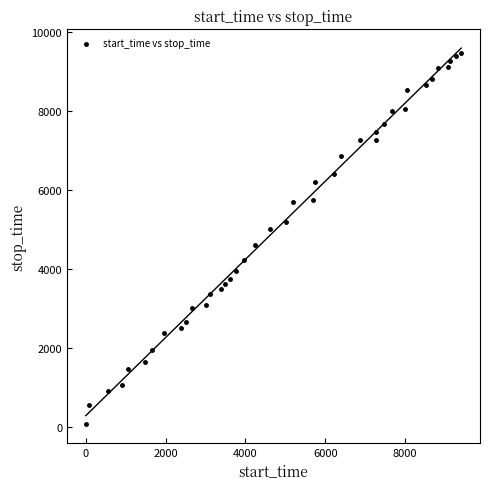

What is the range of Y values (max minus min)?

9384